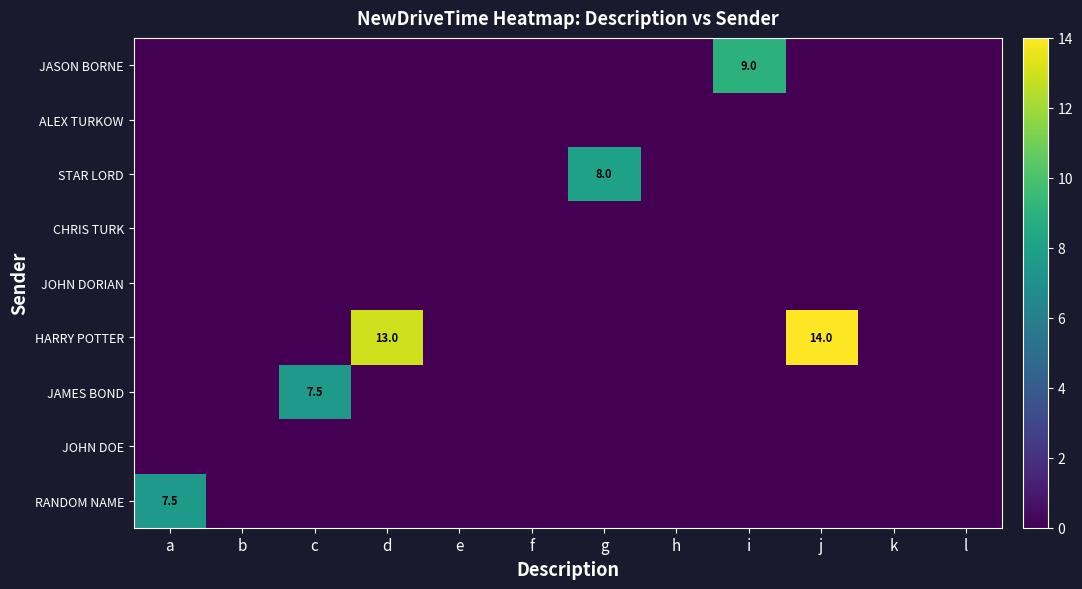

Rank the series at k from lowest to highest value.

RANDOM NAME, JOHN DOE, JAMES BOND, HARRY POTTER, JOHN DORIAN, CHRIS TURK, STAR LORD, ALEX TURKOW, JASON BORNE